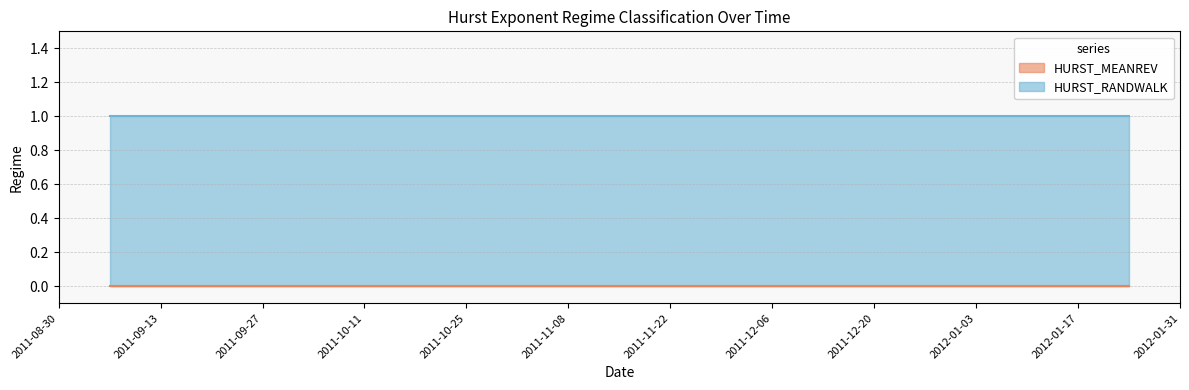

What is the label of the 5th point from the right?

2011-12-20